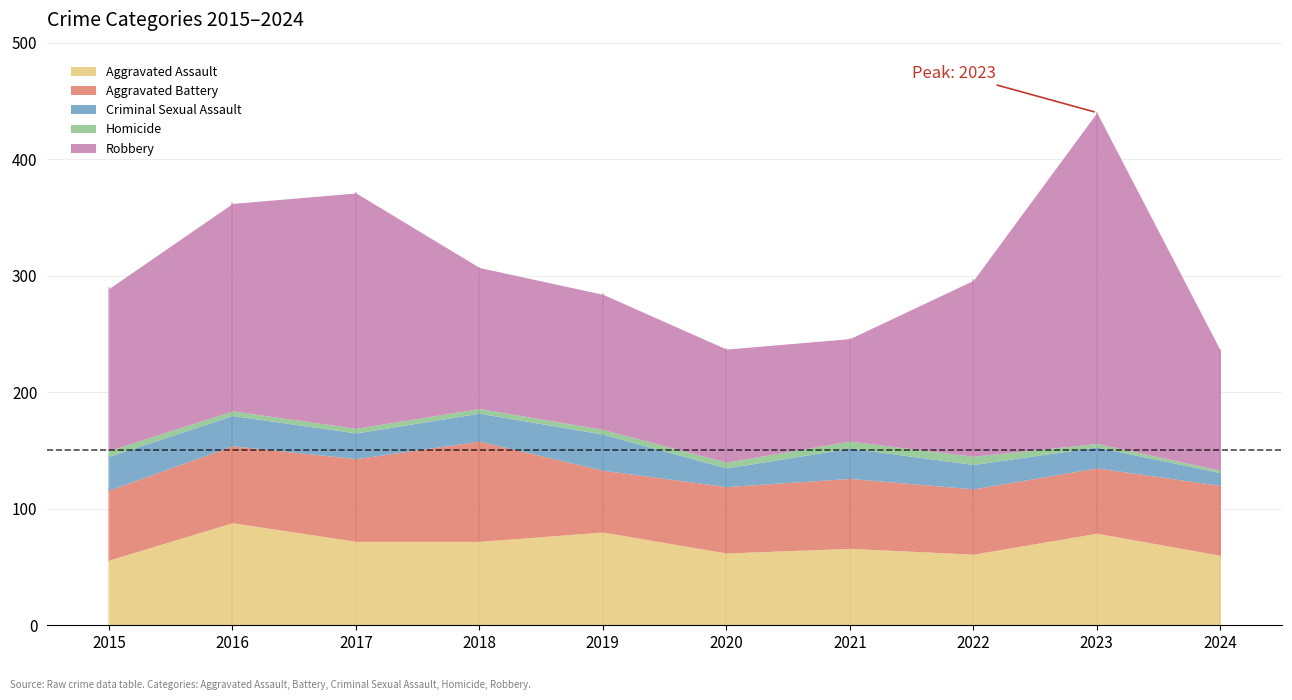

At which label does Criminal Sexual Assault first exceed 24?

2015